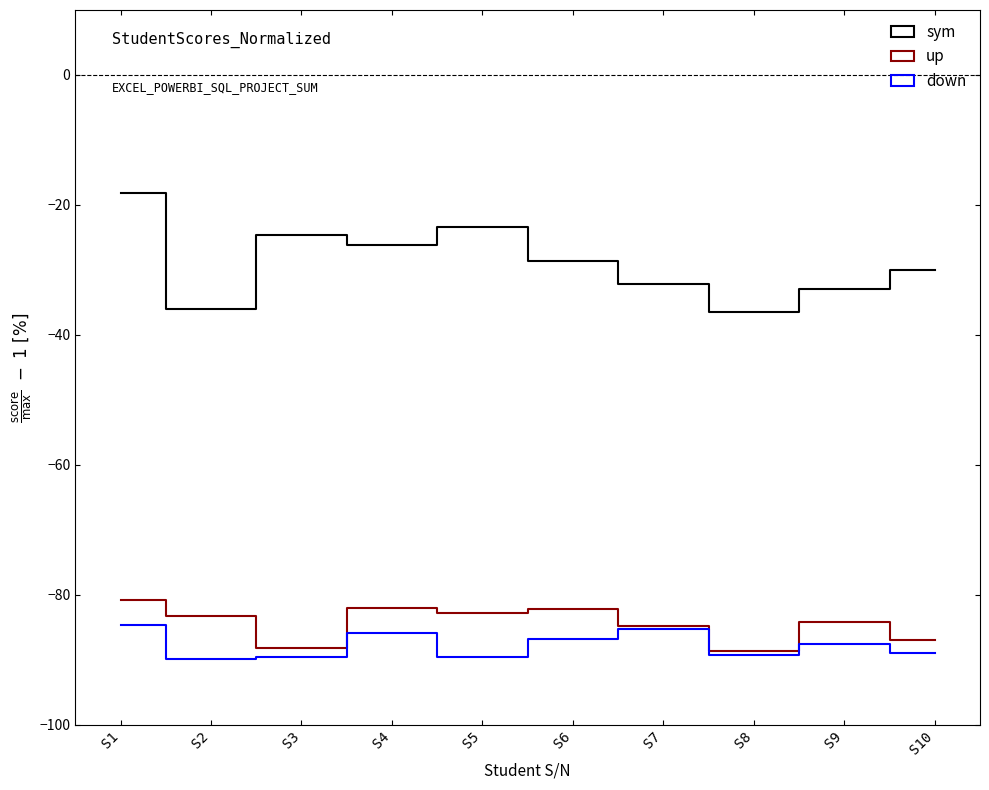

What is the approximate value of sym at S8?

-36.4